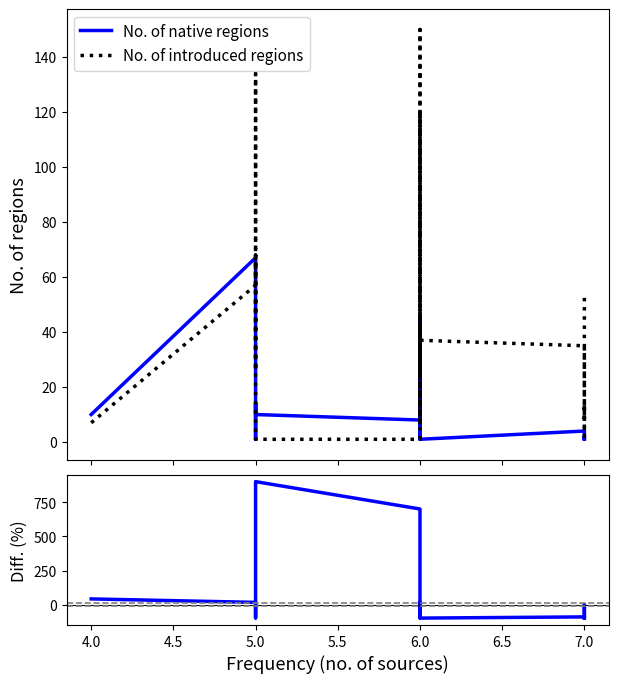

Reading left to right, extract all data points from this chart.

No. of native regions: 10.0	67.0	11.0	1.0	4.0	14.0	10.0	8.0	7.0	1.0	2.0	10.0	45.0	3.0	4.0	13.0	1.0	1.0	4.0	1.0	1.0	1.0	2.0	1.0
No. of introduced regions: 7.0	57.0	134.0	26.0	68.0	37.0	1.0	1.0	120.0	15.0	7.0	150.0	125.0	26.0	42.0	11.0	14.0	37.0	35.0	9.0	8.0	14.0	2.0	53.0
Diff. (%): 42.9	17.5	-91.8	-96.2	-94.1	-62.2	900.0	700.0	-94.2	-93.3	-71.4	-93.3	-64.0	-88.5	-90.5	18.2	-92.9	-97.3	-88.6	-88.9	-87.5	-92.9	0.0	-98.1